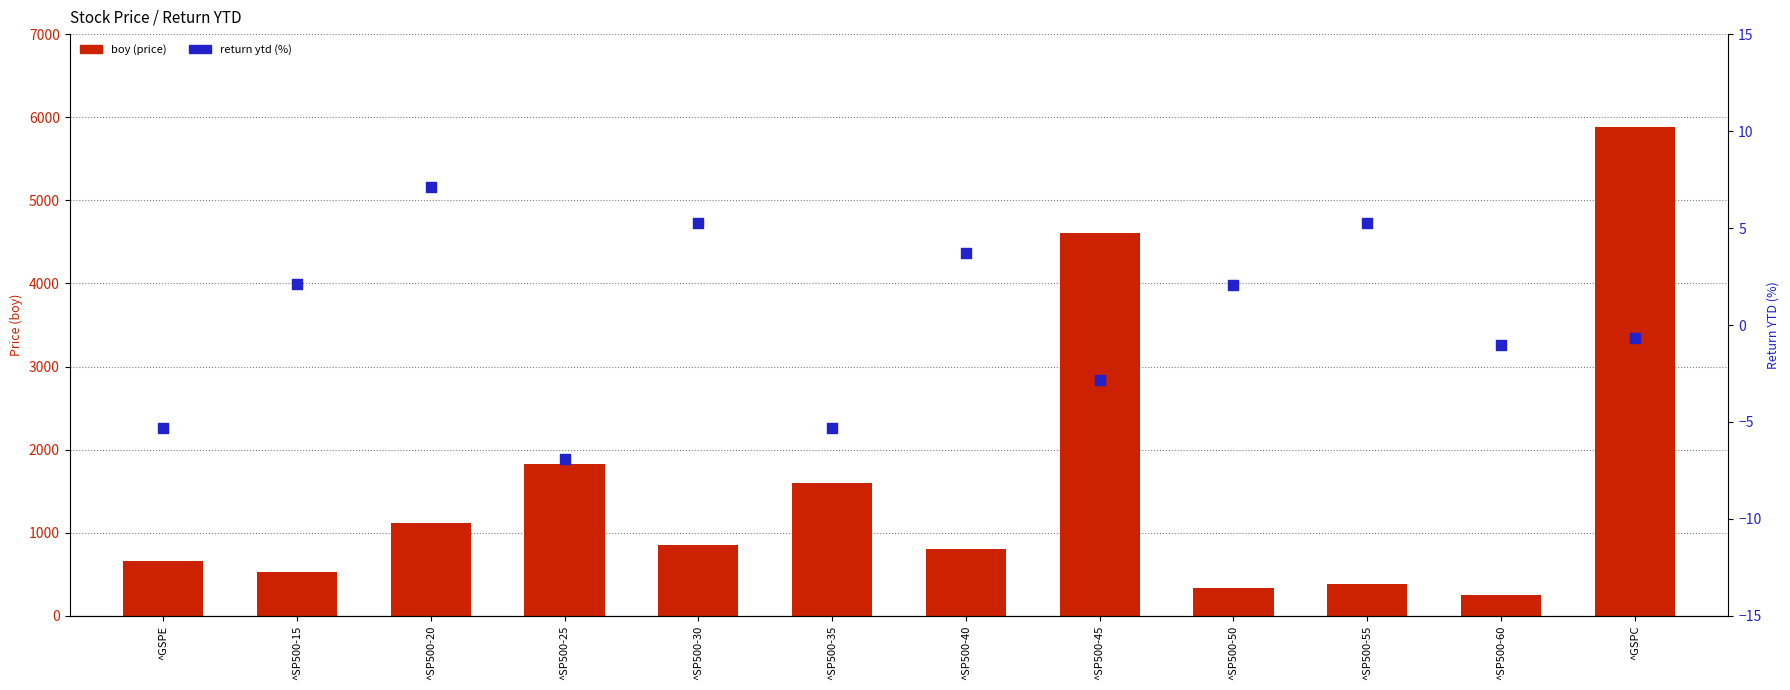

Is the value of boy at ^SP500-50 greater than the value of return ytd at ^SP500-50?

Yes